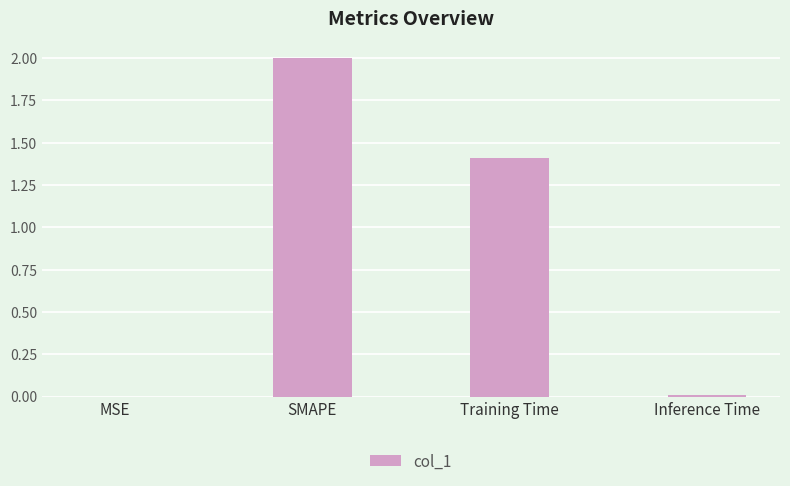

The chart shows a value of 0.4 at SMAPE. True or false?

False